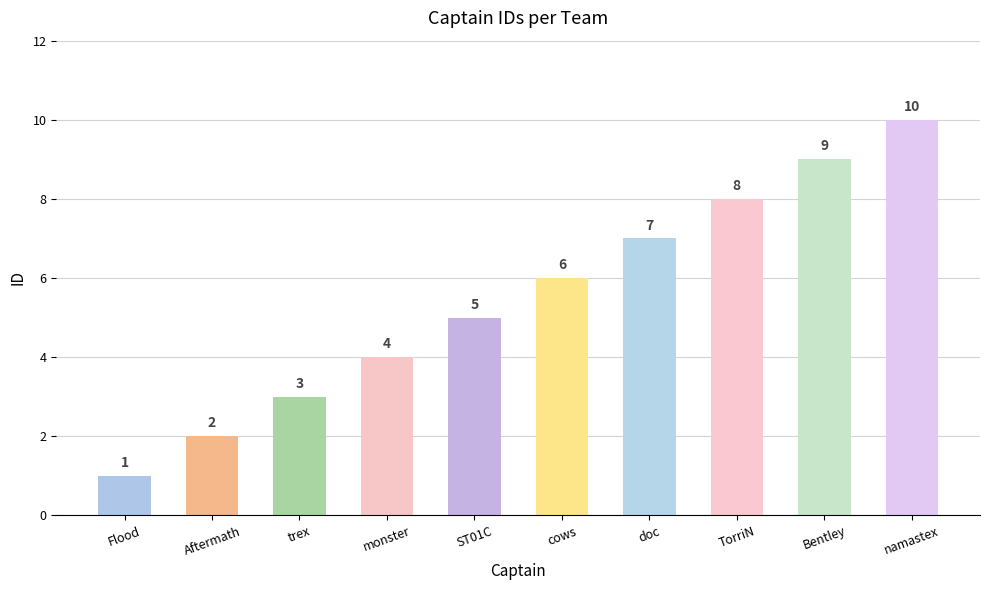

Are the bars horizontal?

No